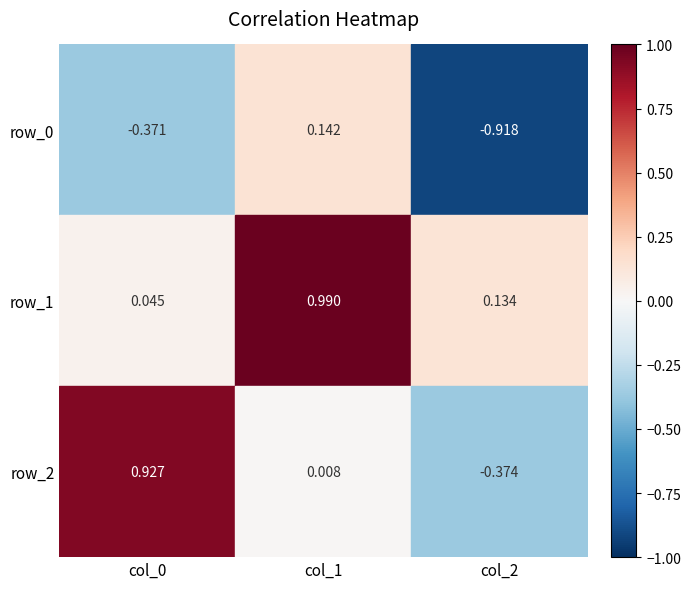

Reading left to right, list all the values displayed in this chart.

row_0: col_0=-0.4	col_1=0.1	col_2=-0.9
row_1: col_0=0.0	col_1=1.0	col_2=0.1
row_2: col_0=0.9	col_1=0.0	col_2=-0.4